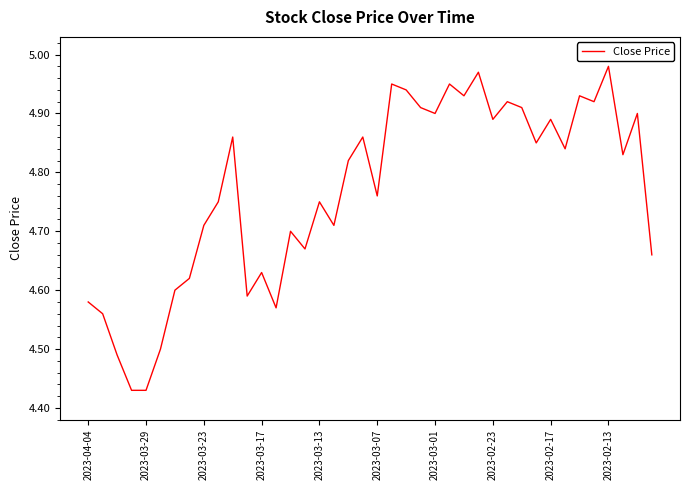

Is this an area chart (filled region under the line)?

No